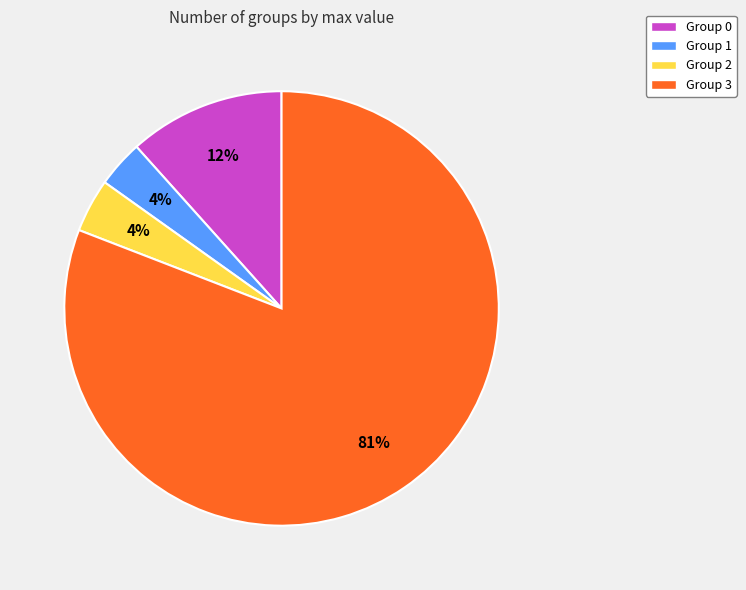

What percentage is the Group 2 slice, to the nearest percent?

4%